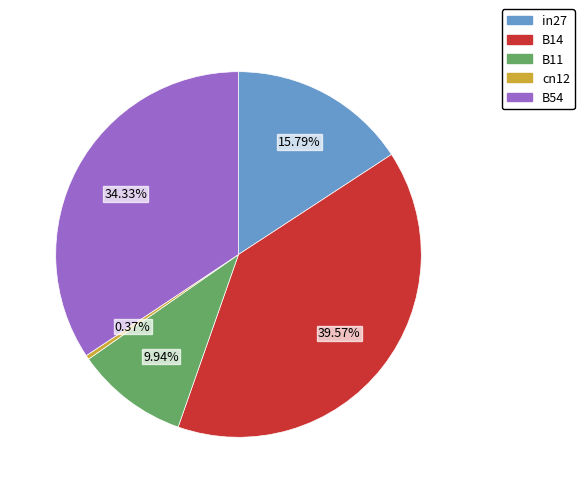

Which has a higher value, B11 or cn12?

B11